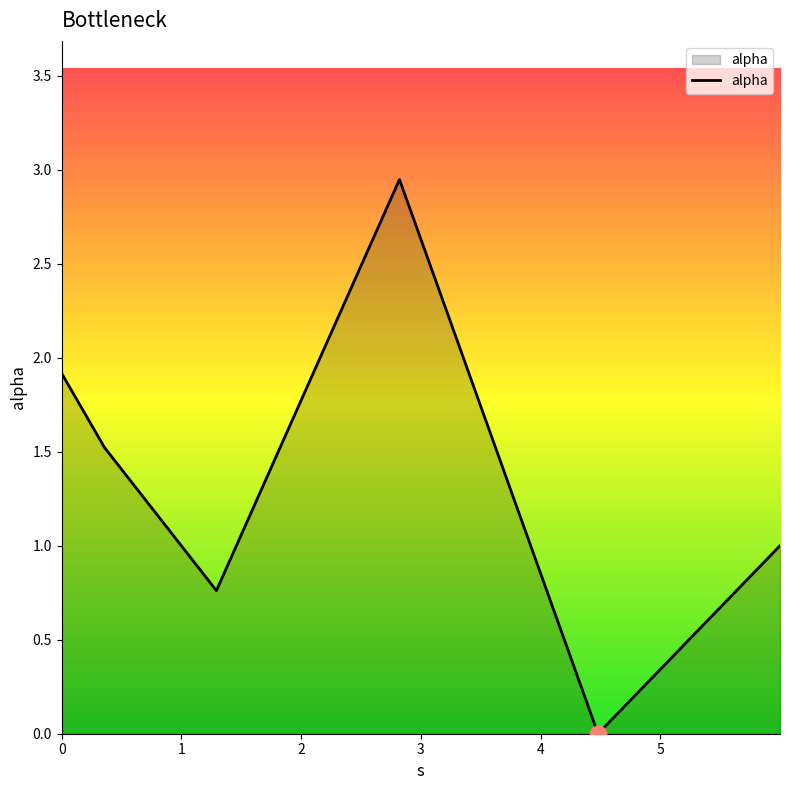

What is the difference between the maximum and second lowest values?

2.2